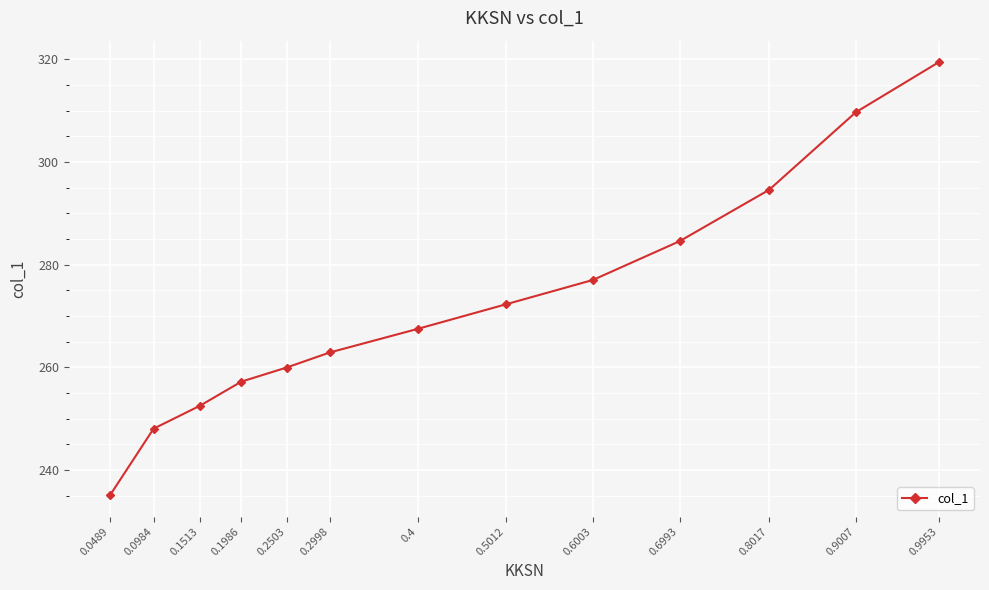

List the labels in order of value, largest first.

0.9953, 0.9007, 0.8017, 0.6993, 0.6003, 0.5012, 0.4, 0.2998, 0.2503, 0.1986, 0.1513, 0.0984, 0.0489